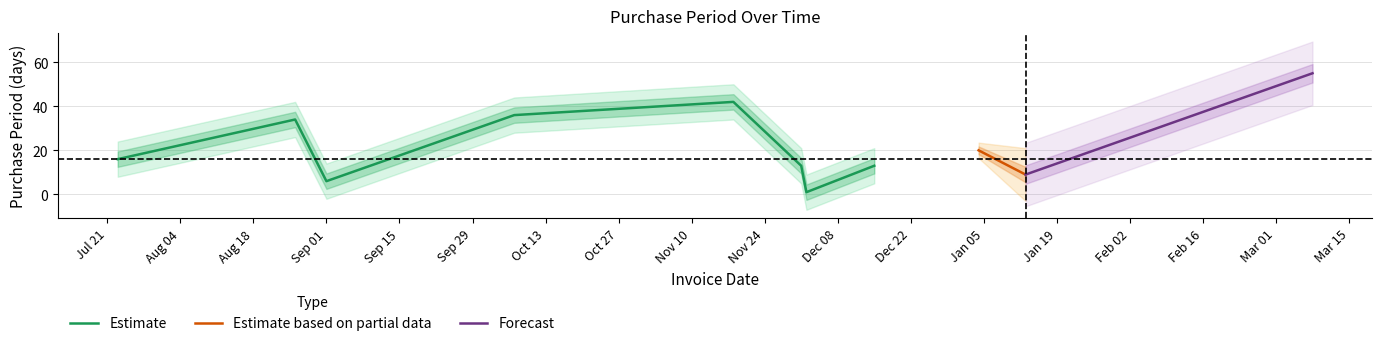

What is the difference between the second highest and minimum values?

41